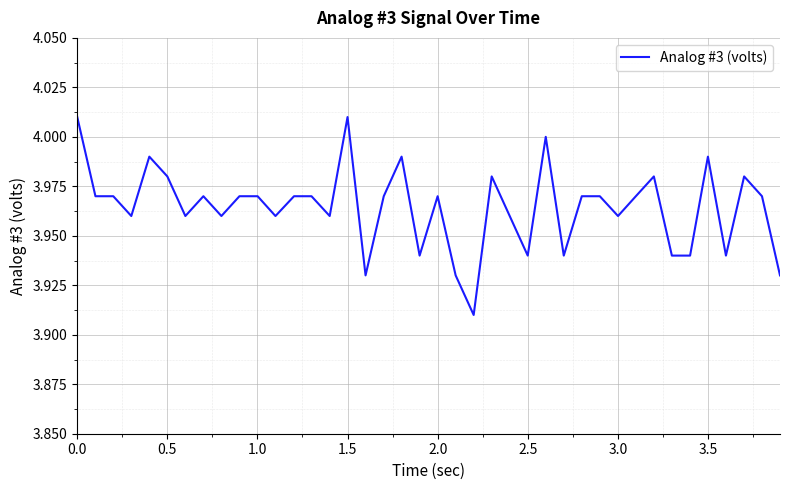

How many interior local peaks (higher than both neighbors) does the data have?

10